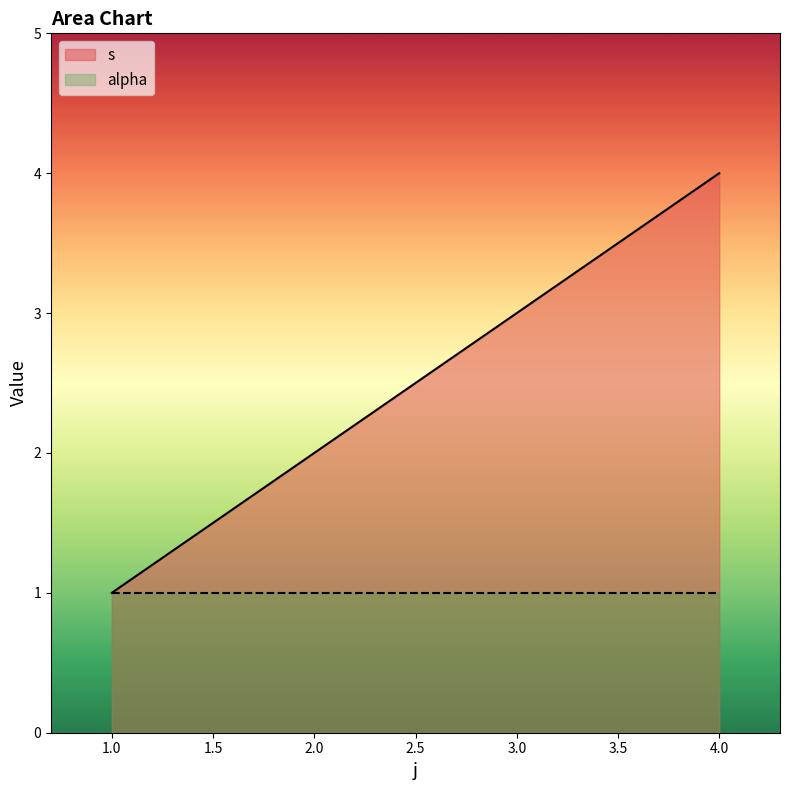

Reading left to right, what are all the values shown in this chart?

1=1	2=2	3=3	4=4